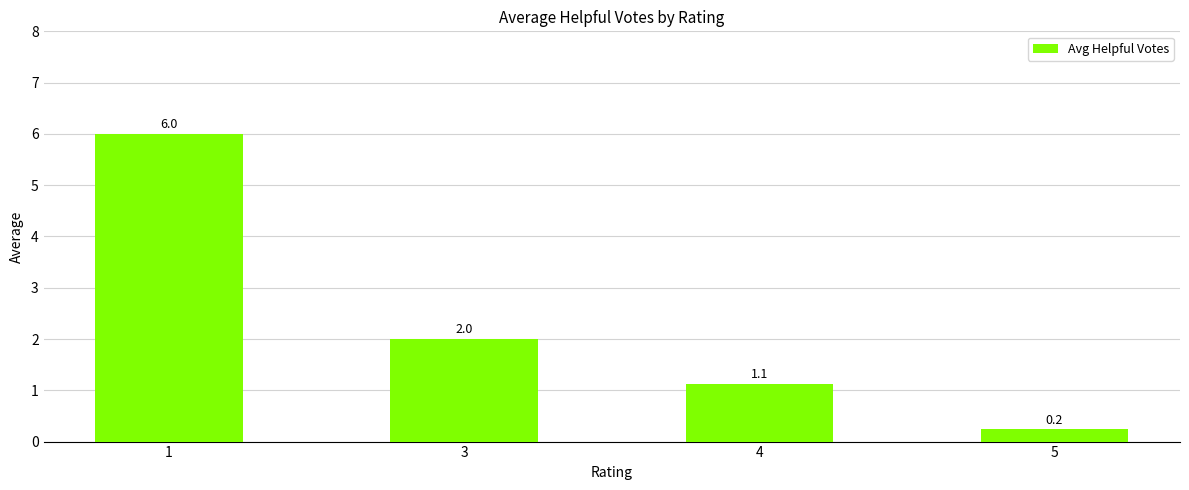

What is the difference between the values at 5 and 3?

1.8